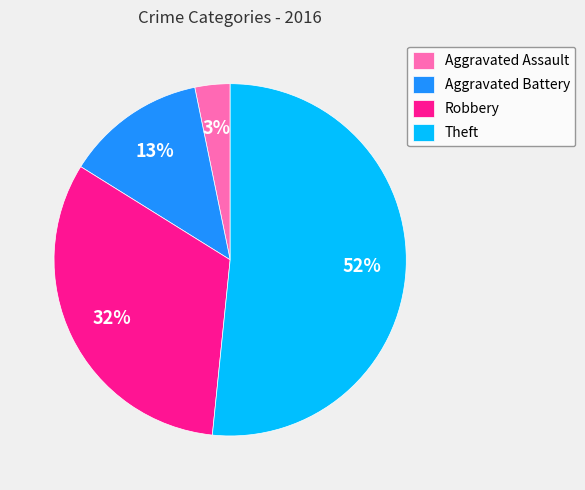

To the nearest percent, what is the difference between the Theft and Aggravated Battery slice percentages?

39%